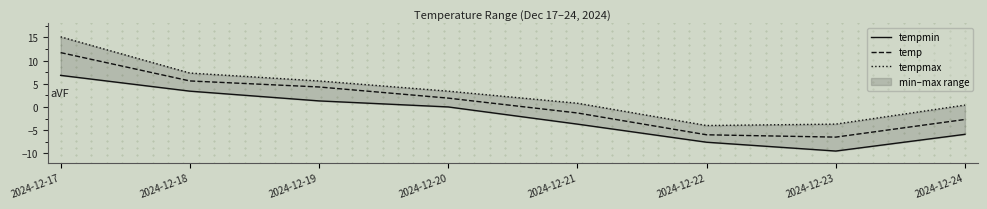

At how many categories does at least one series exceed -3?

6